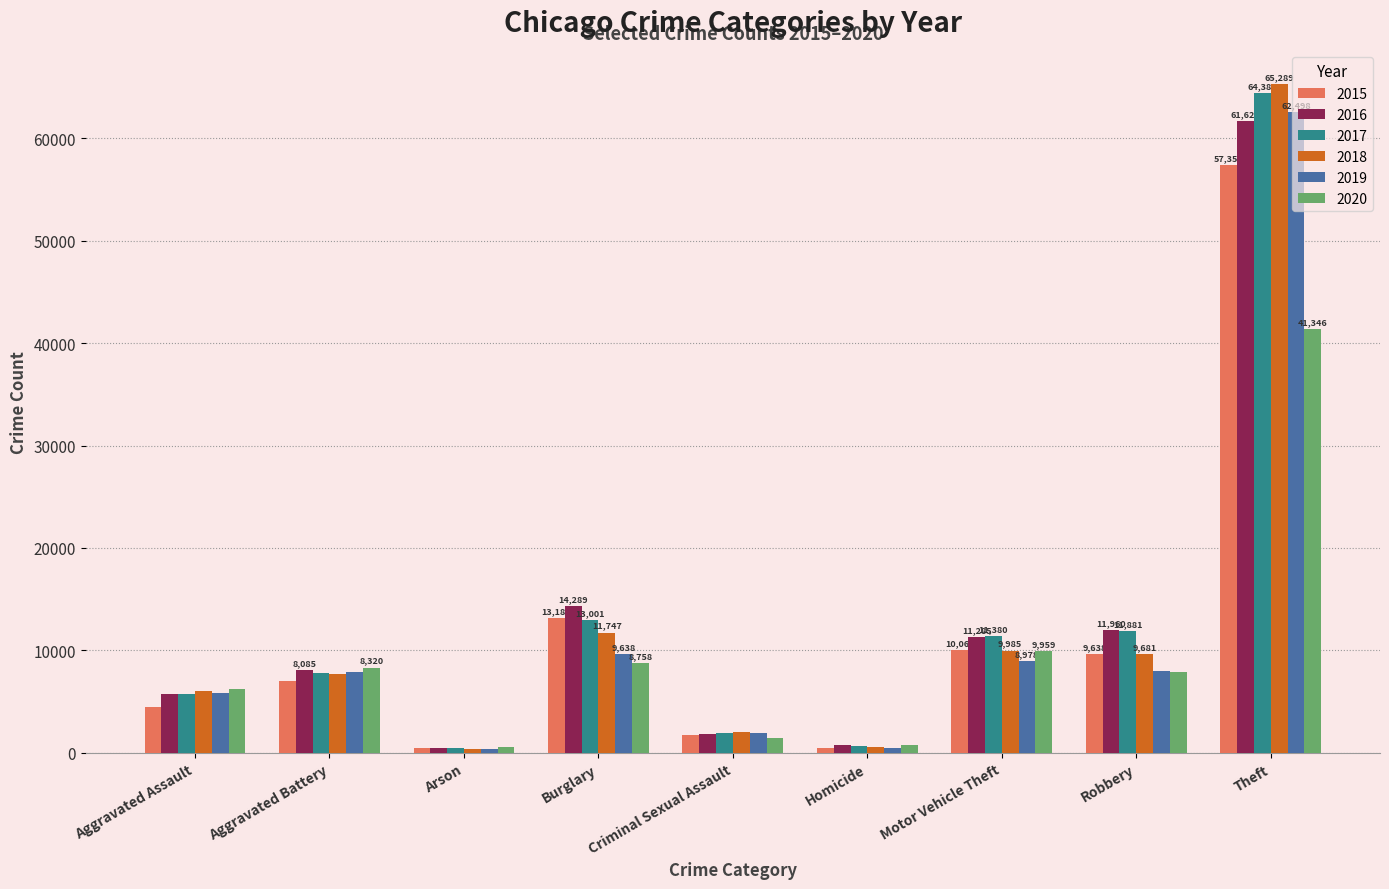

Between Homicide and Robbery, which series saw the biggest shift?

2017